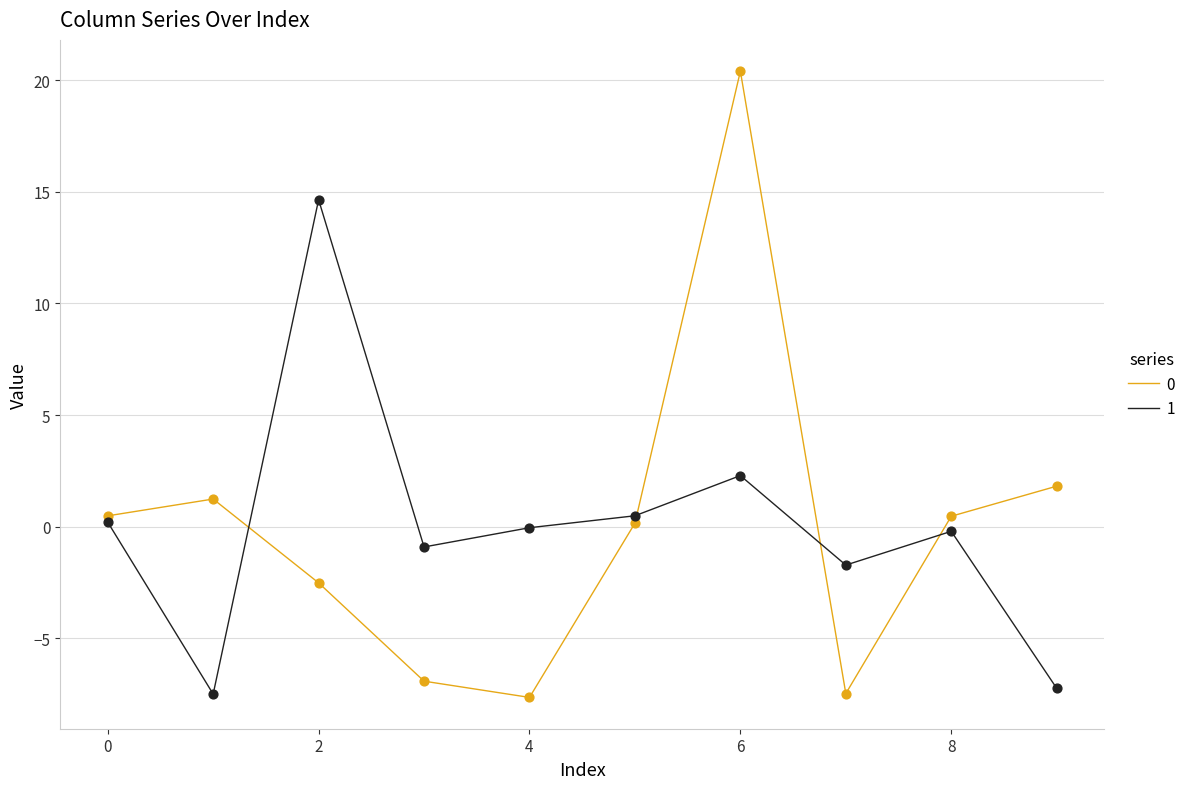

At how many categories does at least one series exceed 11?

2